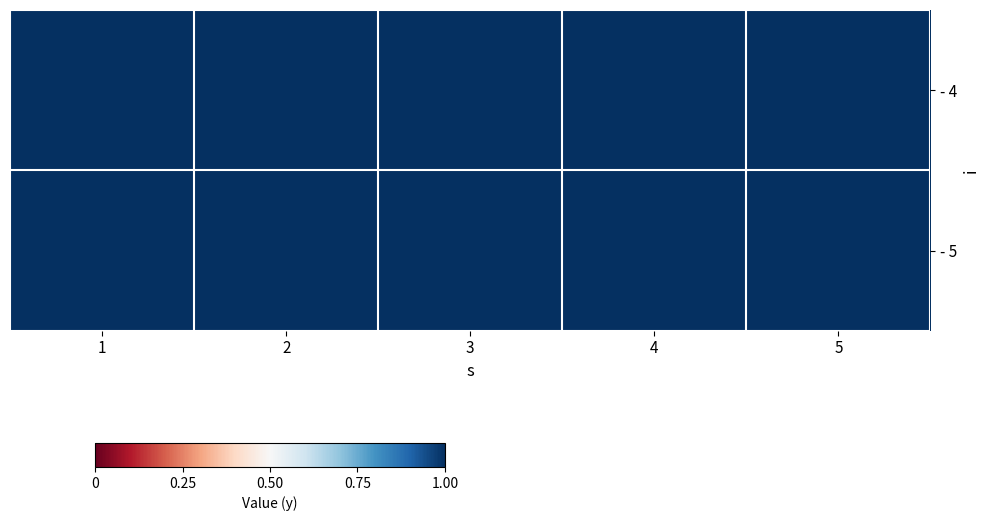

What is the highest value of the 5 series?

4